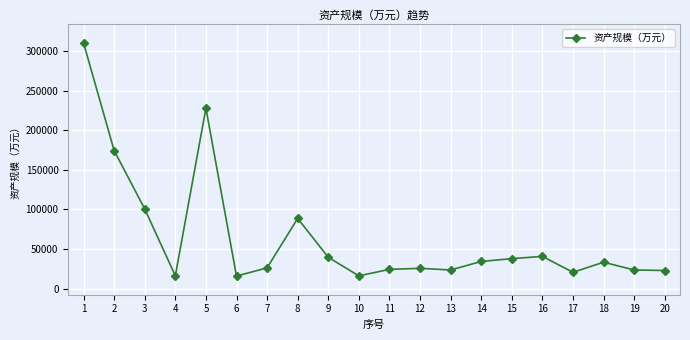

Is it true that the value at 7 is 37036?

False